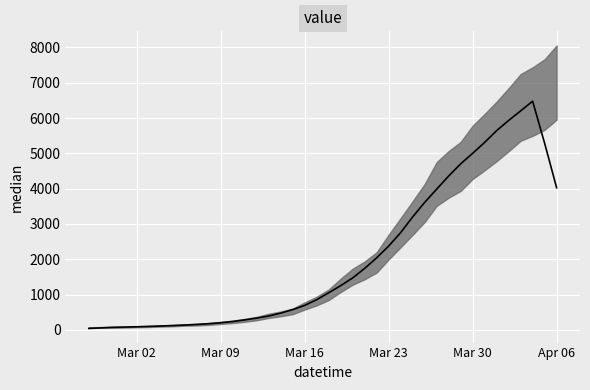

Is this an area chart (filled region under the line)?

No